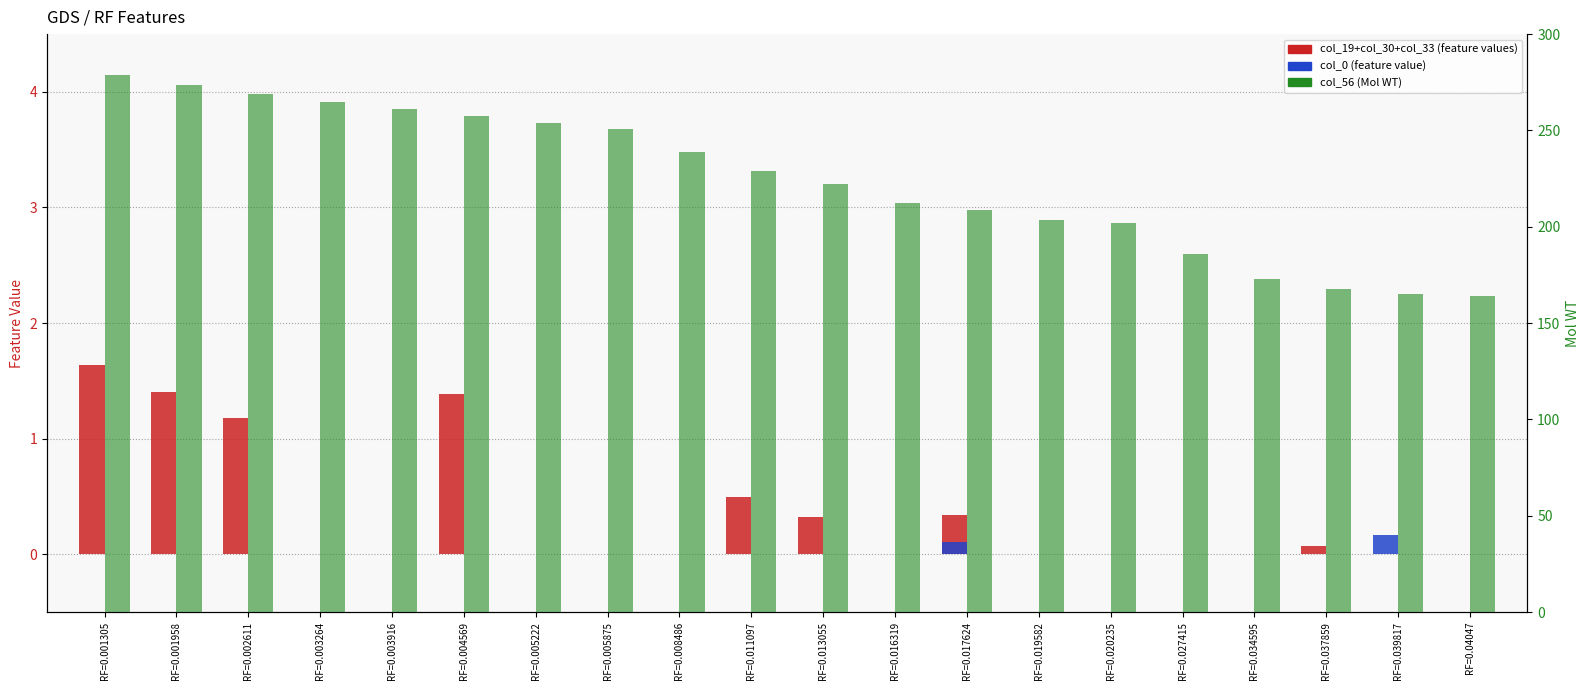

Which series has the largest range (max minus min)?

col_56 Mol WT (right)